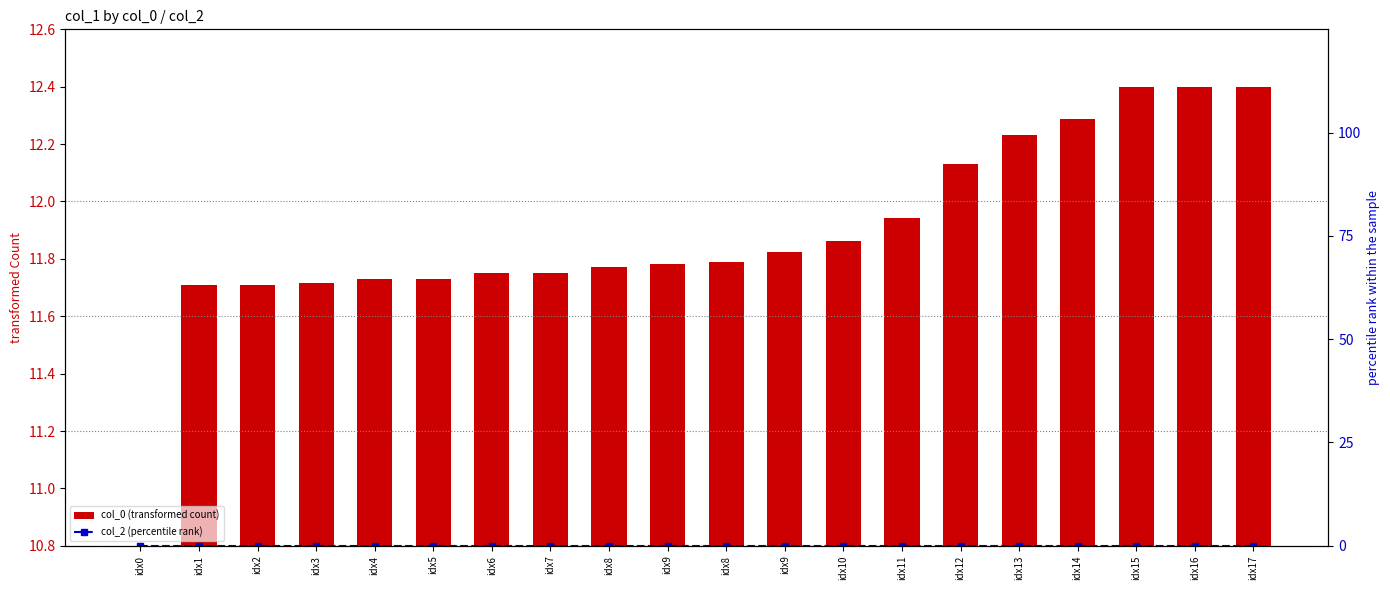

True or false: col_2 (percentile rank) has a value of 0.0 at idx17.

True